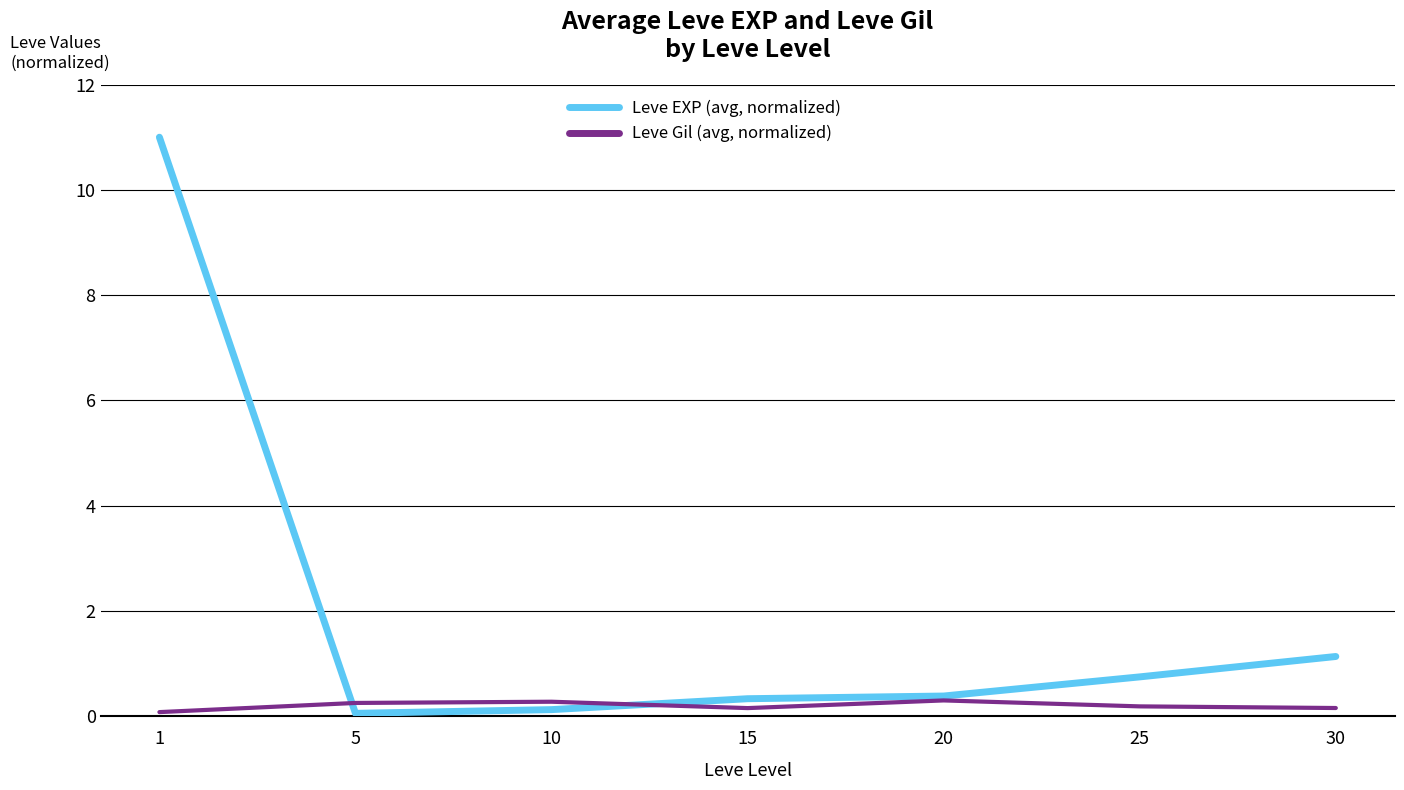

What is the minimum value for Leve EXP (avg, normalized)?

0.1